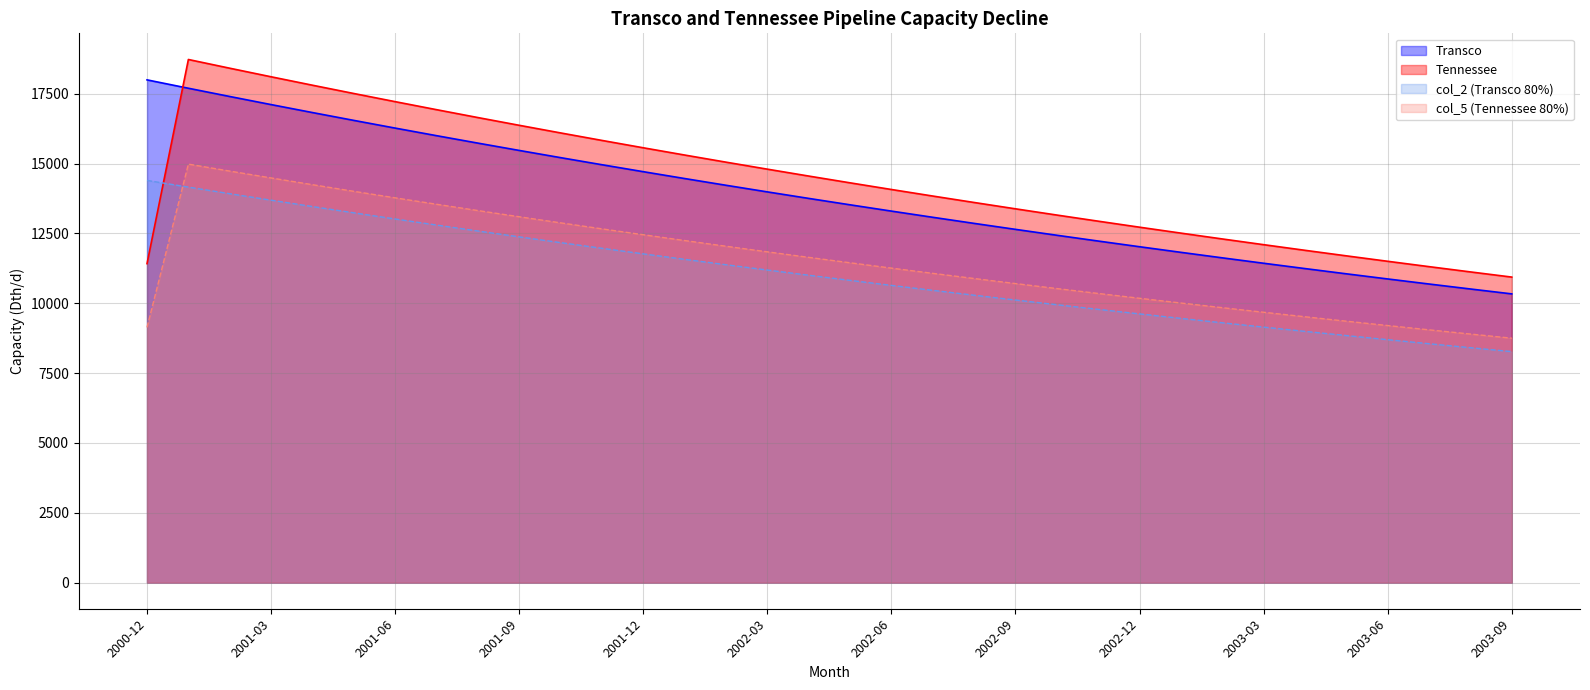

How many series are shown in this chart?

4